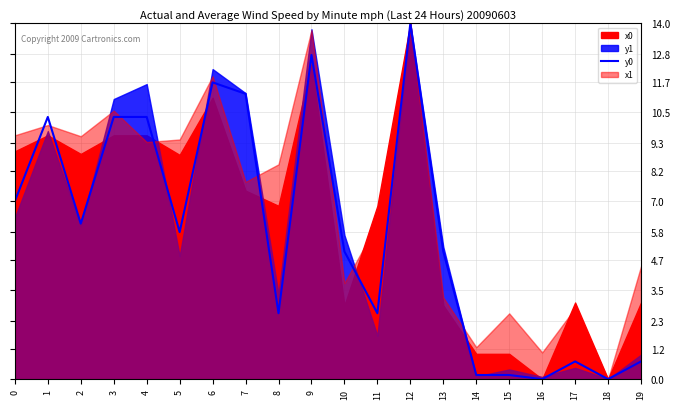

What is the value of the 7th point from the left?

11.7